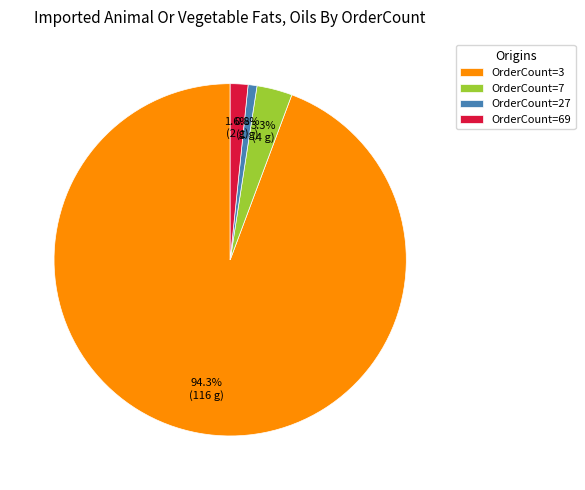

Does OrderCount=27 account for over 50% of the chart?

No